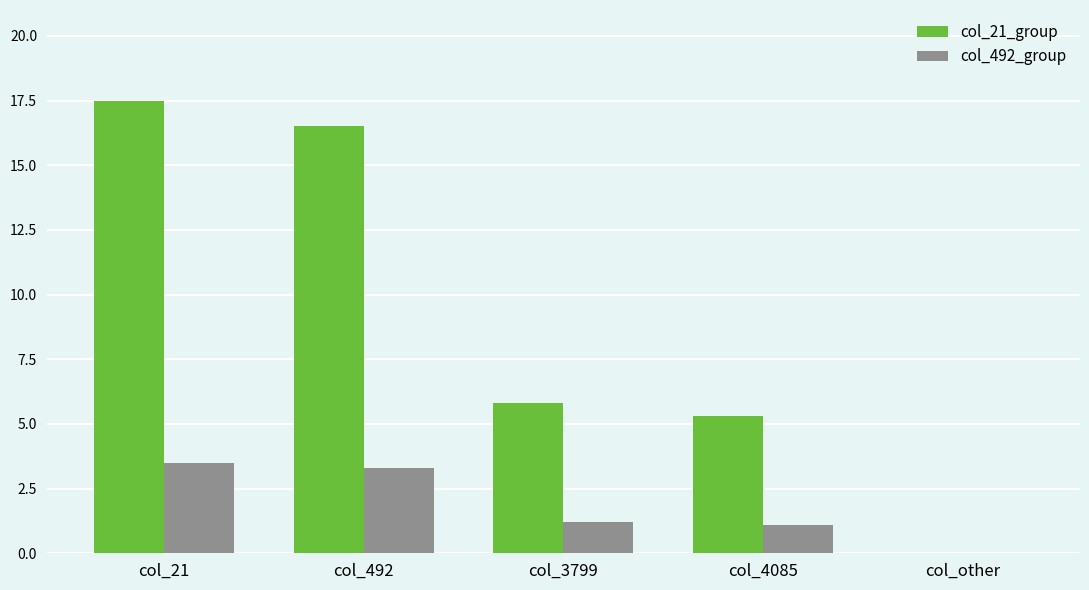

What is the total value across all series at col_492?

19.8